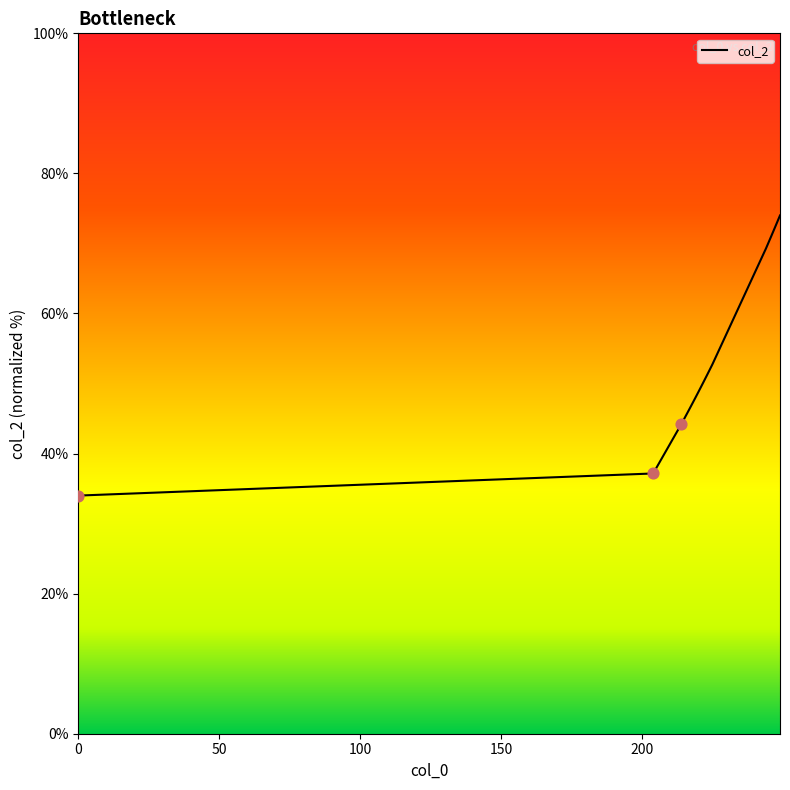

What is the smallest value displayed?

34.0